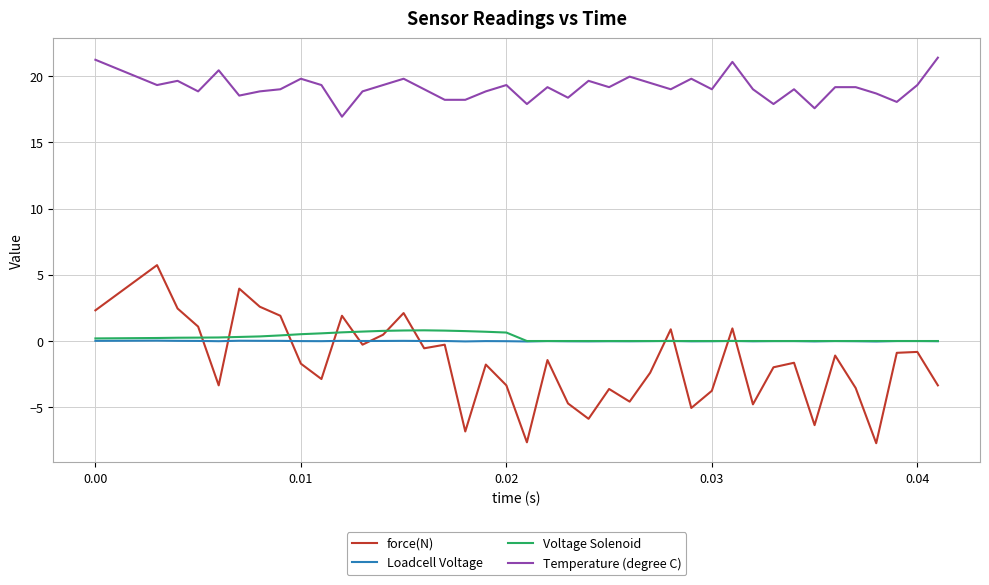

Which series has the largest total across all categories?

Temperature (degree C)